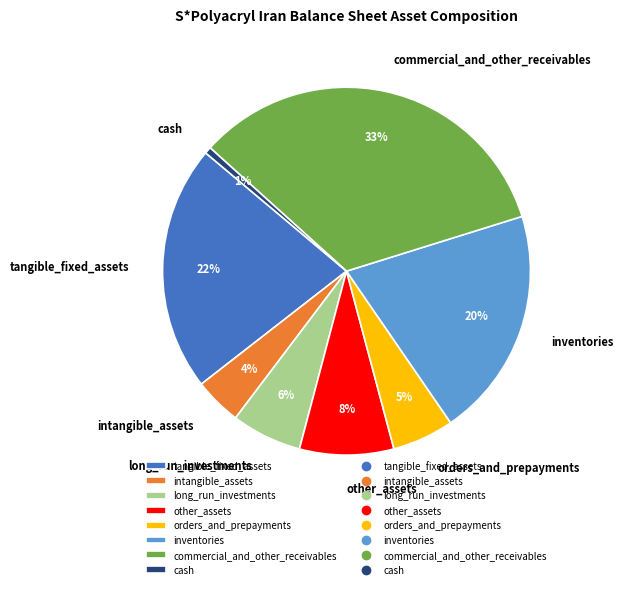

Do orders_and_prepayments and inventories together represent more than half of the pie?

No